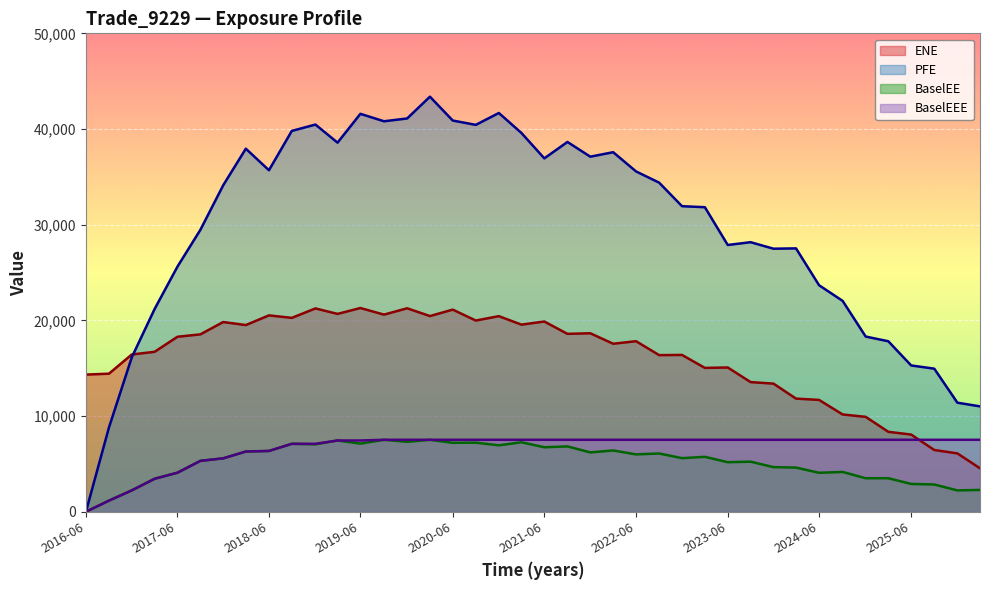

True or false: ENE and BaselEE intersect in this chart.

False